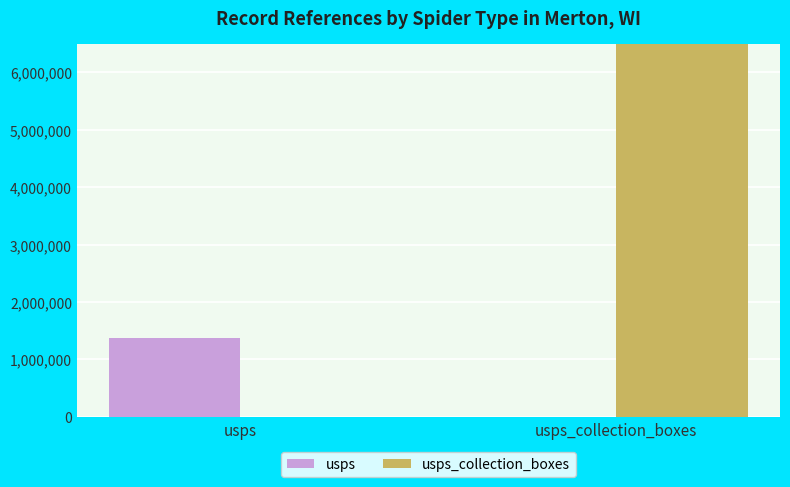

What is the difference between the highest and lowest values at usps?

1372800